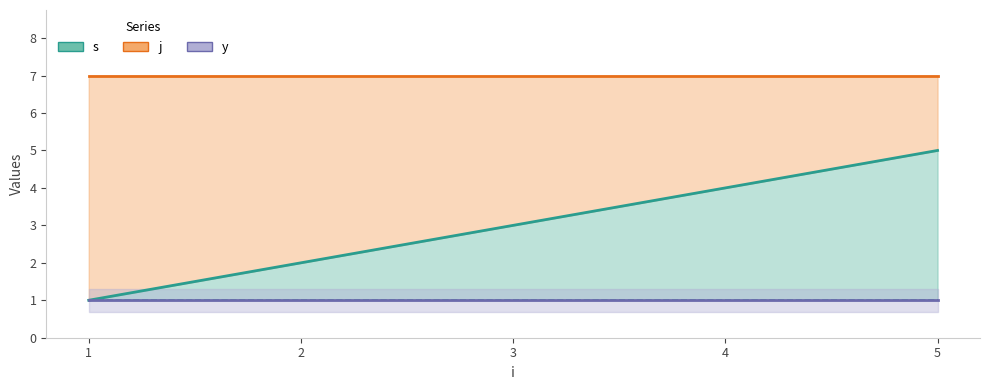

Is the value of j at 3 greater than the value of y at 4?

Yes